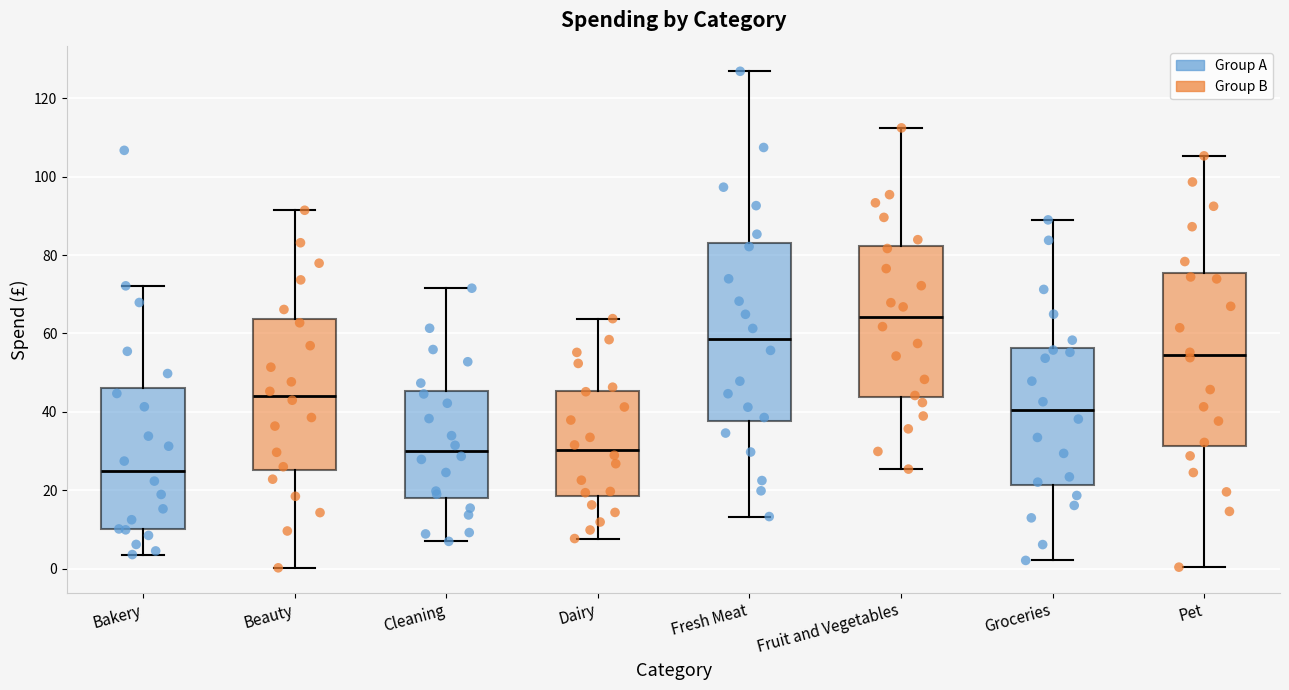

Which box has the lowest median line?

Bakery